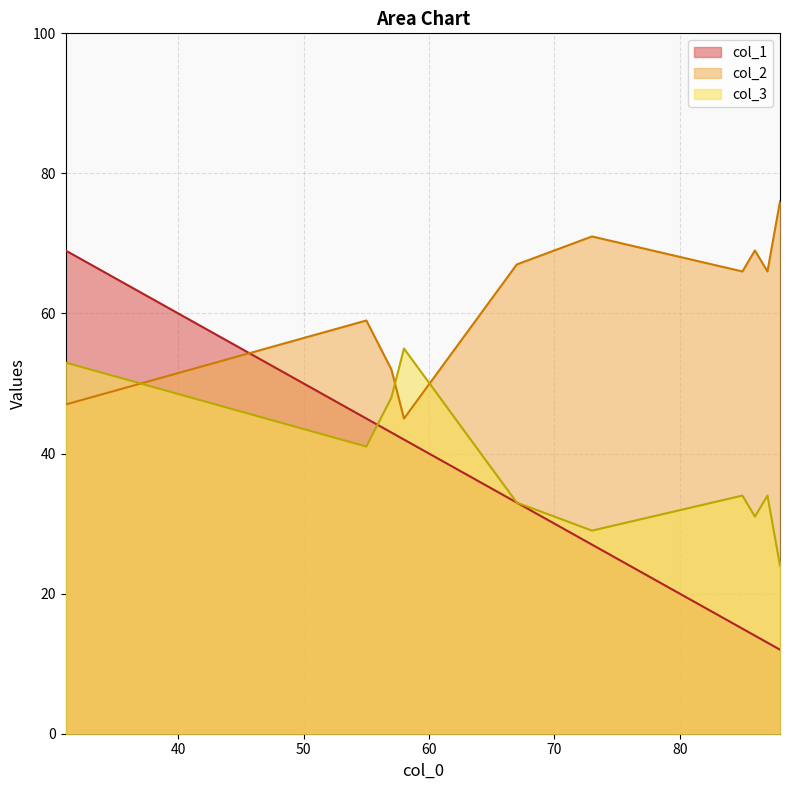

At 87, list the series in order from largest to smallest.

col_2, col_3, col_1